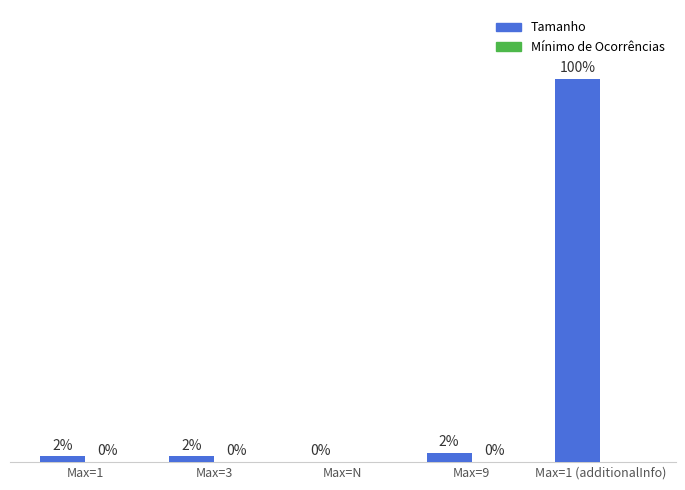

Which series has the largest total across all categories?

Tamanho